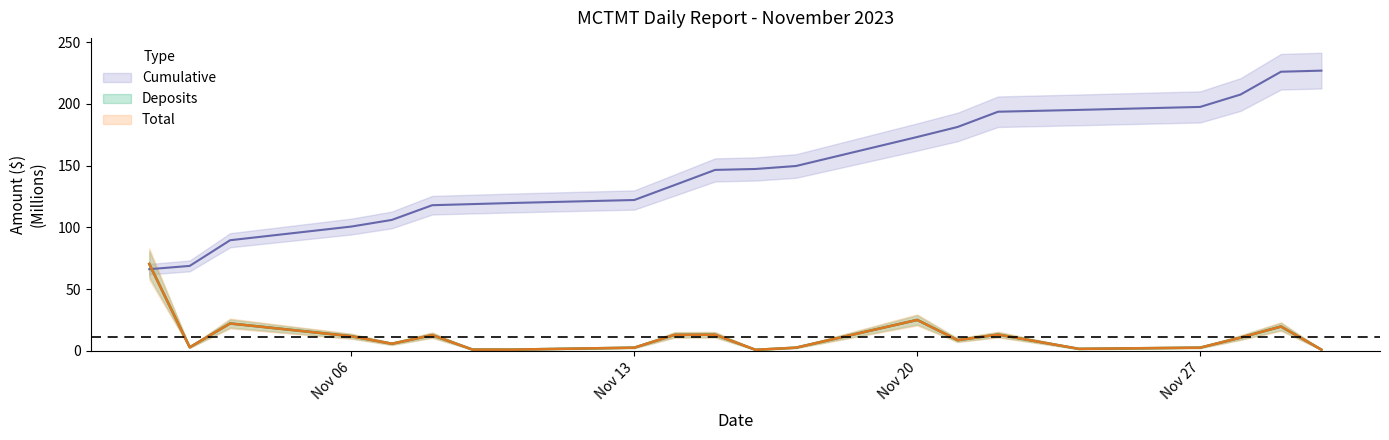

How many interior local peaks does the Total series have?

6